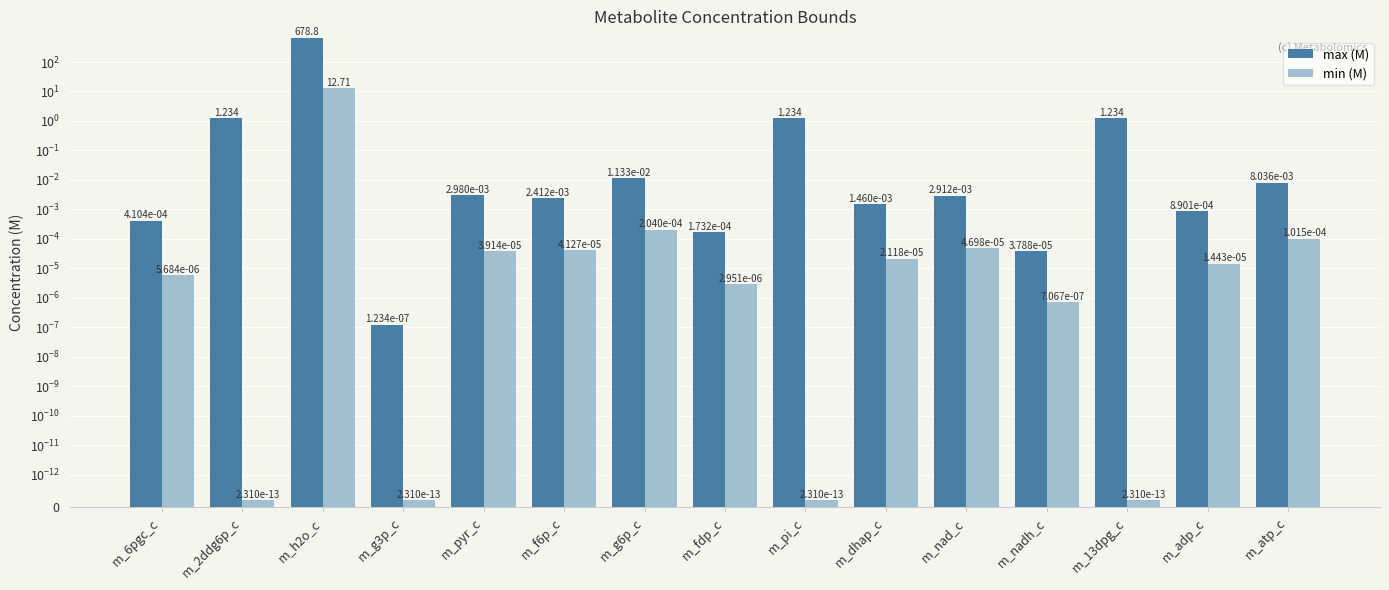

The value of min (M) at m_atp_c is 0.0. True or false?

False